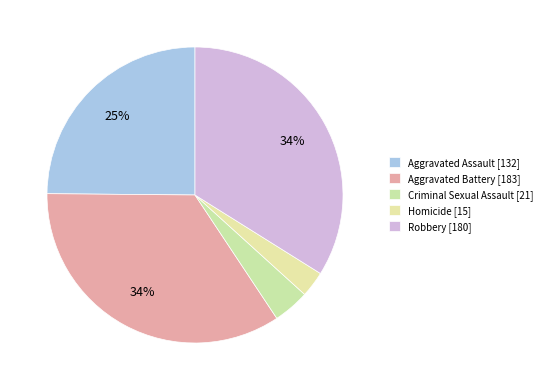

True or false: Robbery accounts for 34% of the total.

True